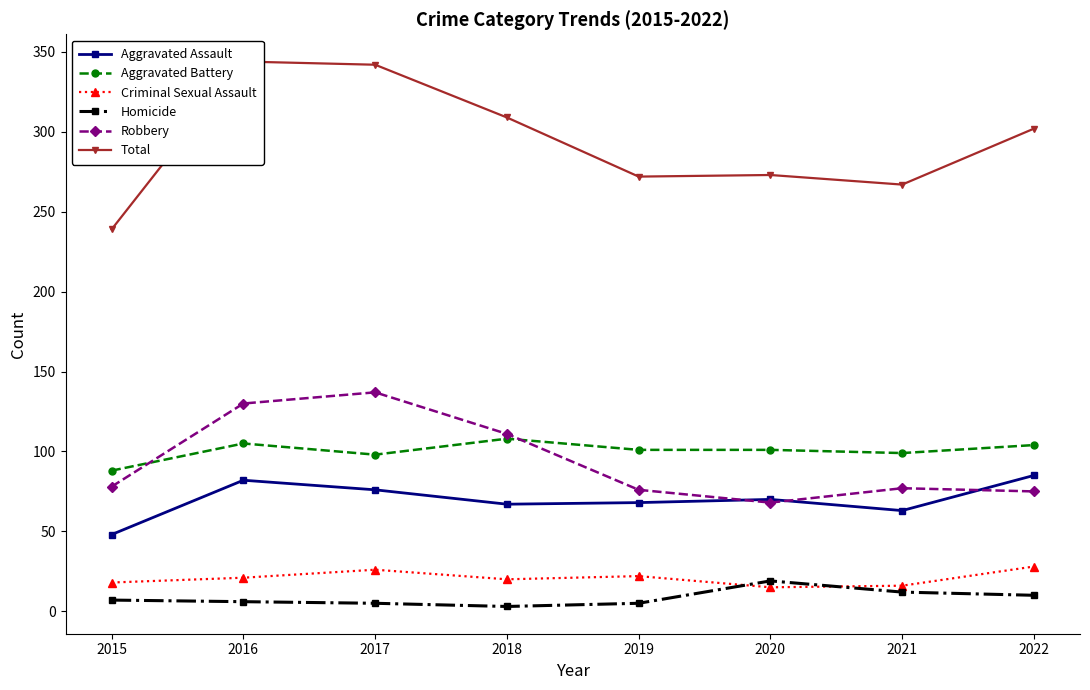

Which series changed the most between 2017 and 2019?

Total